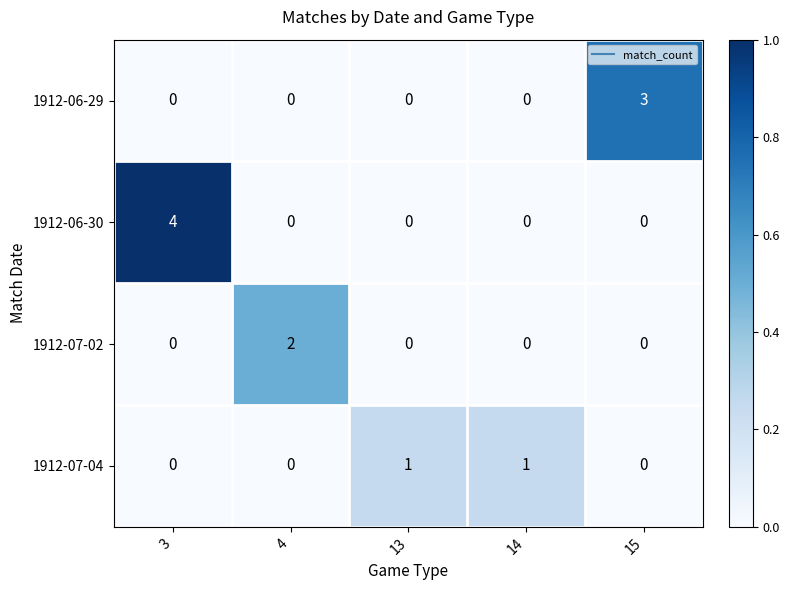

What is the difference between the highest and lowest values at 3?

4